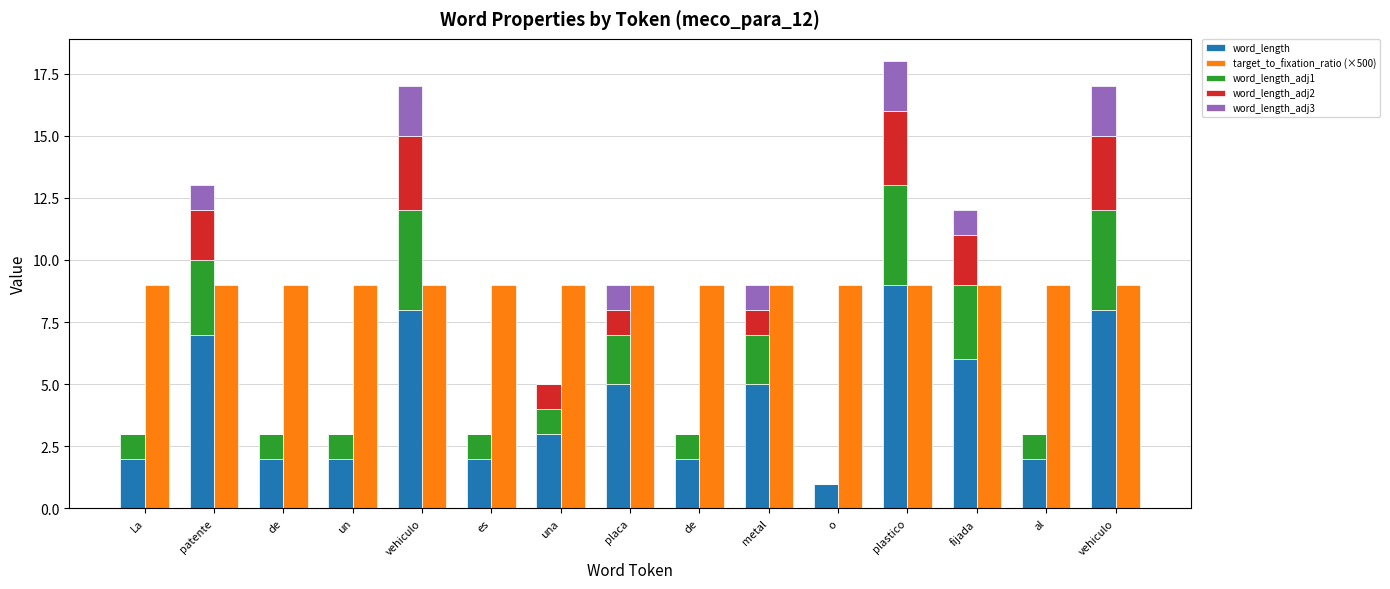

What is the label of the 14th bar from the left?

al